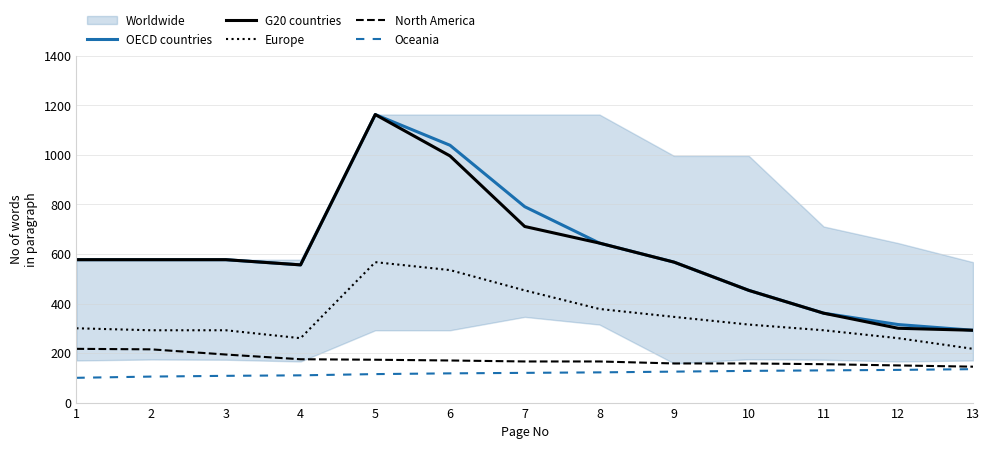

Which category has the highest value across all series?

5